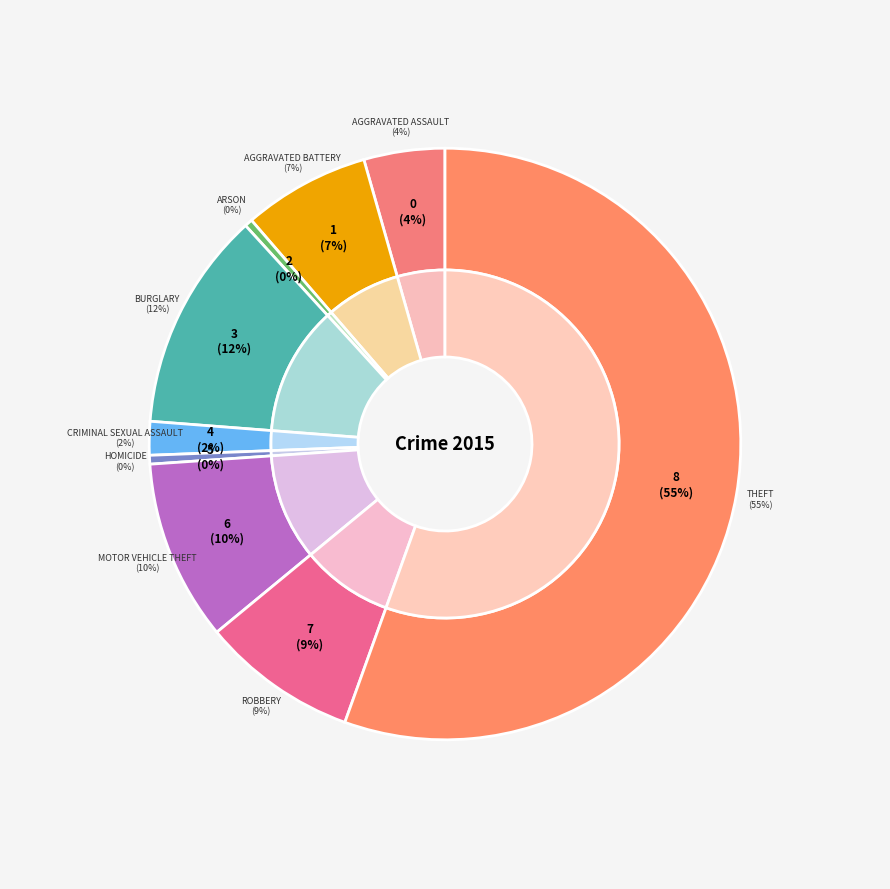

Do Aggravated Battery and Theft together represent more than half of the pie?

Yes